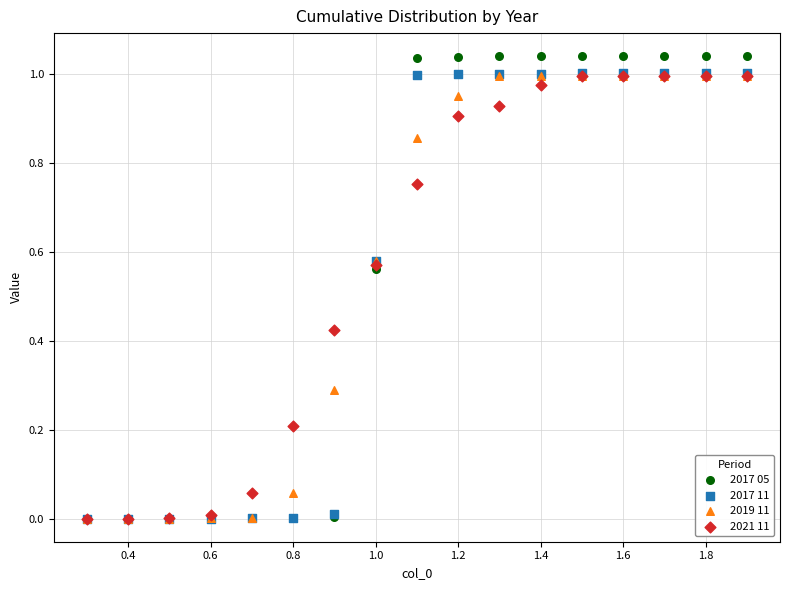

What are all the series names shown in the legend?

2017 05, 2017 11, 2019 11, 2021 11